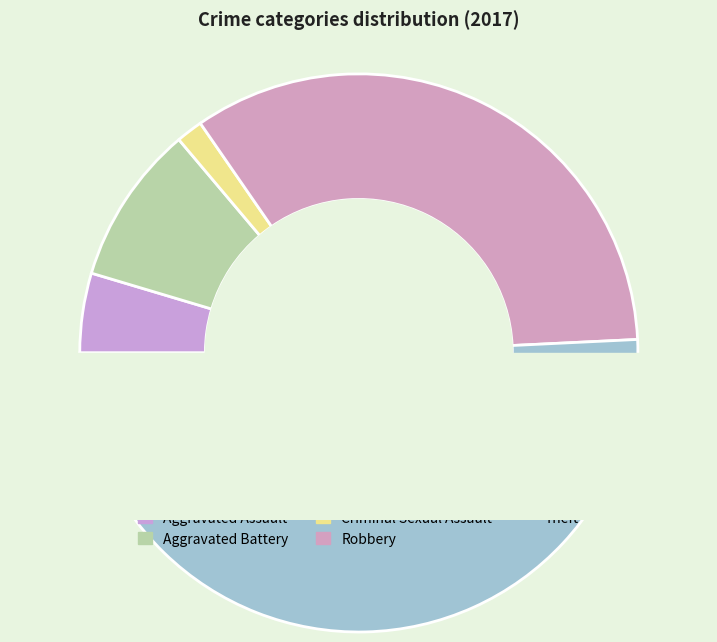

What is the change in value from Robbery to Theft?

+11